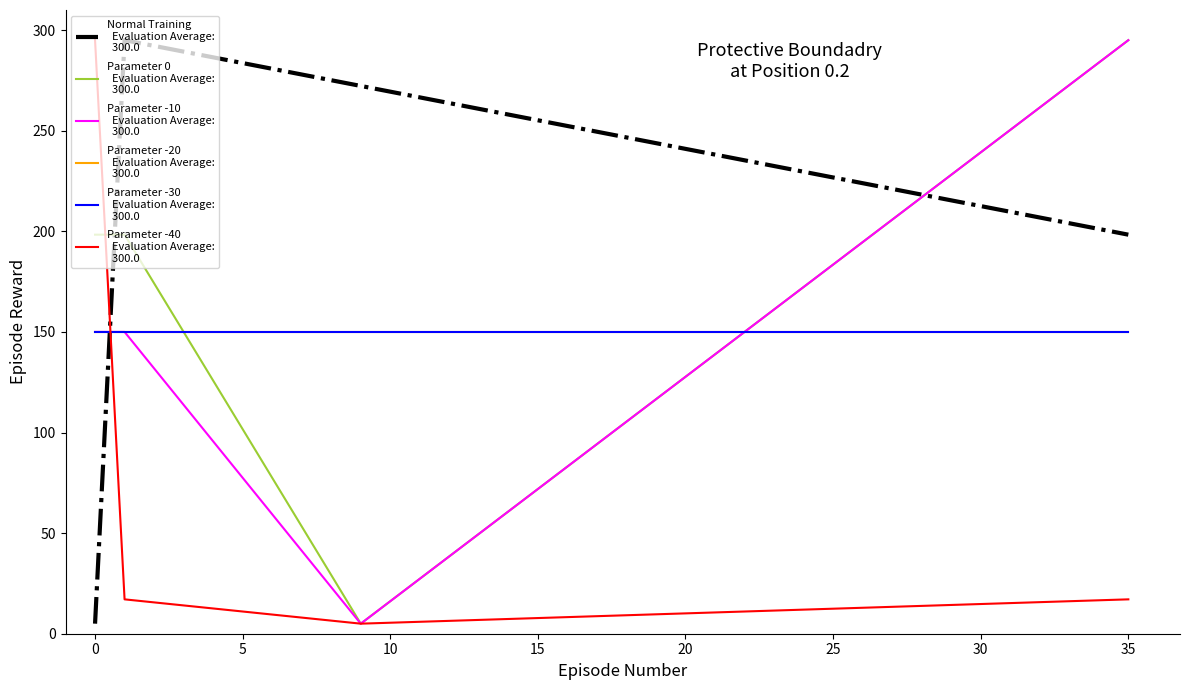

How many lines are shown in the chart?

6